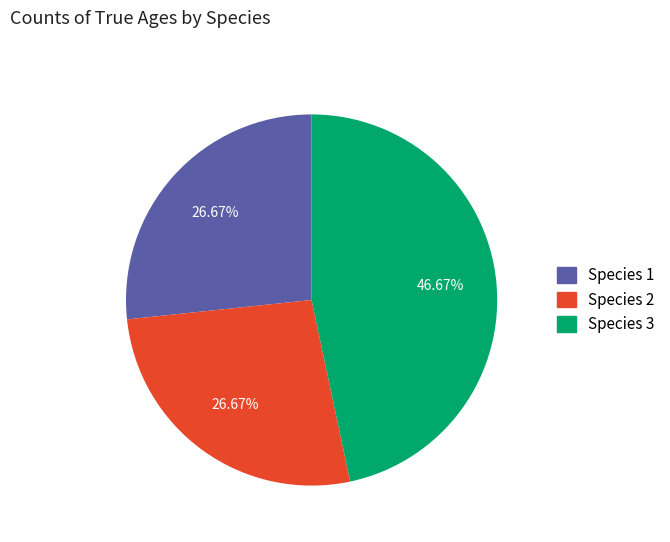

Which category has the biggest portion of the pie?

Species 3